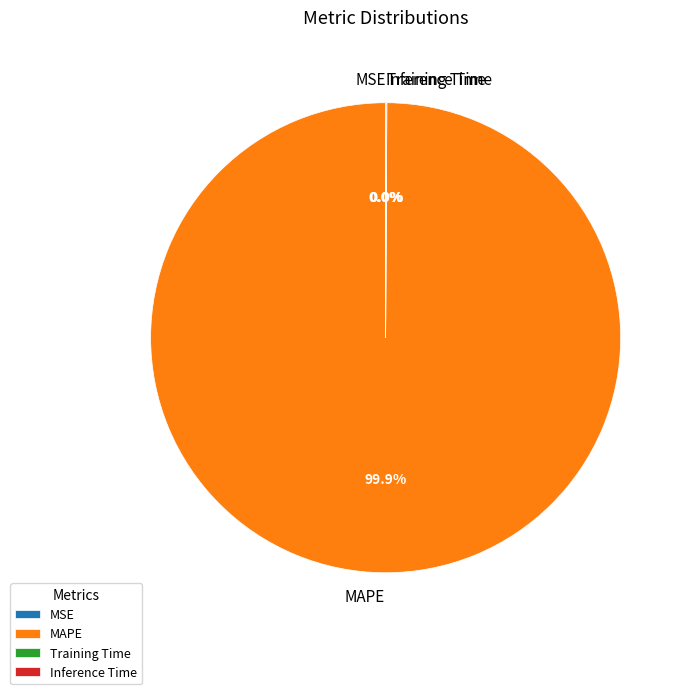

Does any single category account for the majority?

Yes